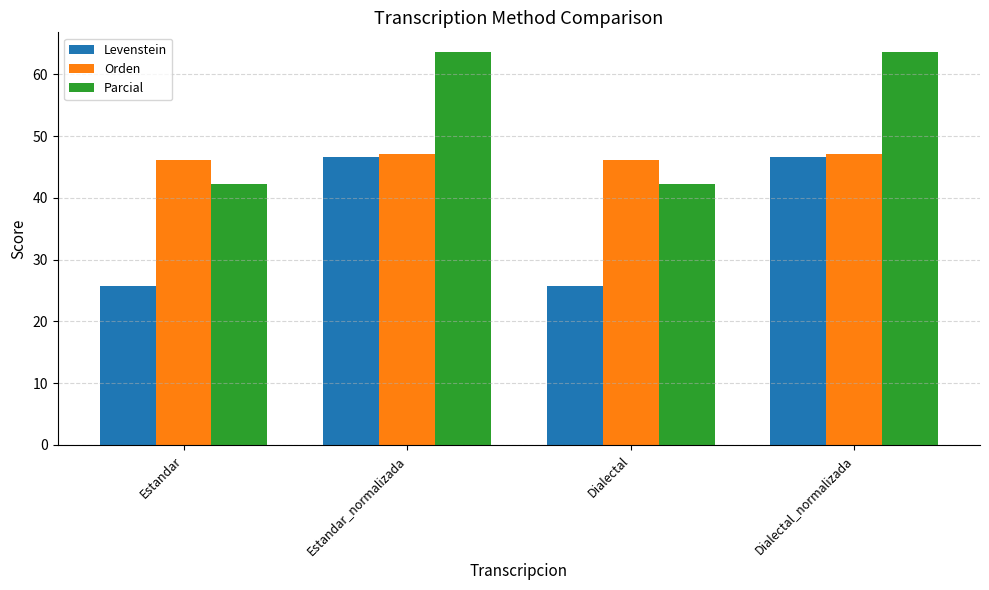

Which series has the widest spread of values?

Parcial